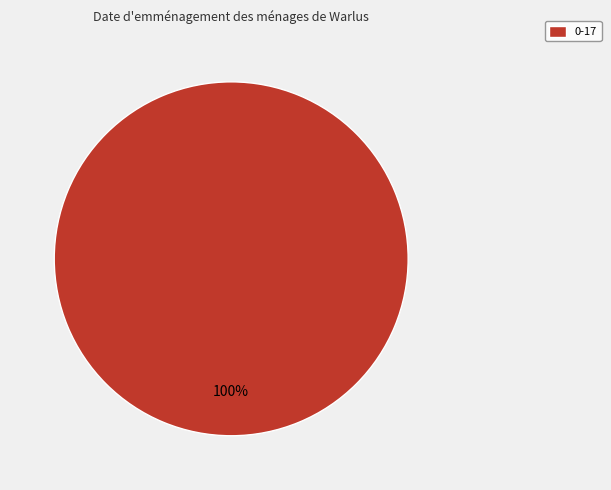

Which slice represents more than half of the pie?

0-17